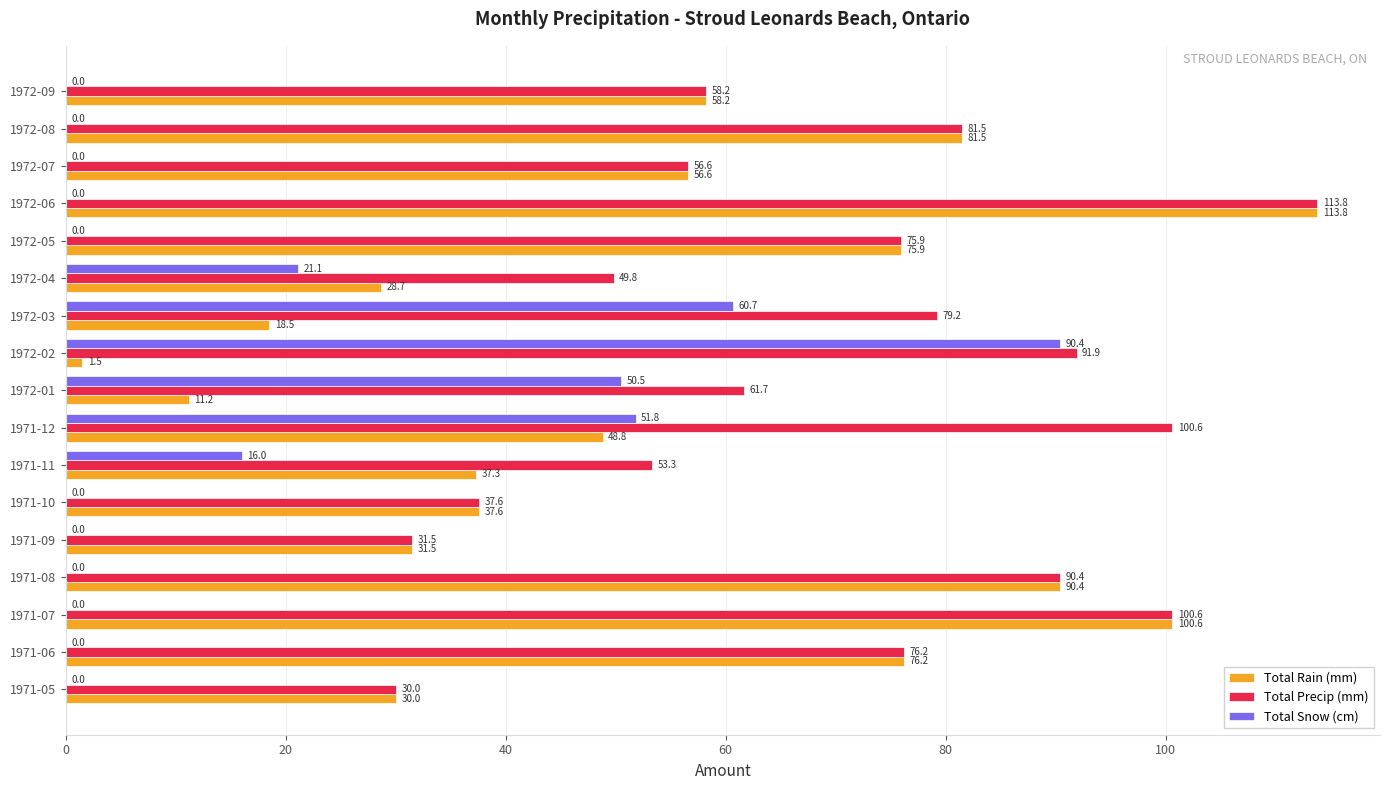

What is the highest value of the Total Snow (cm) series?

90.4